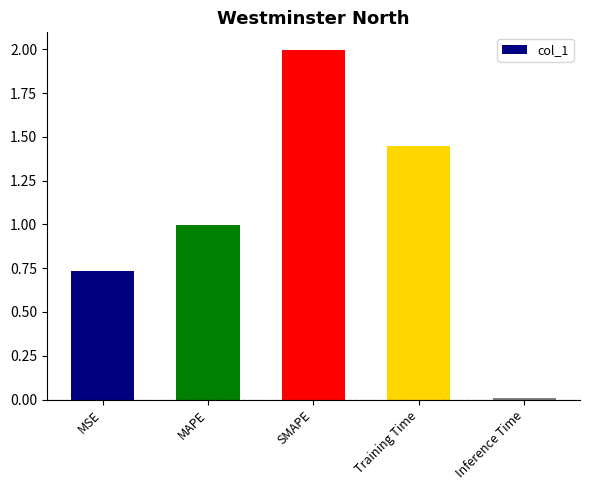

Which category has the highest value across all series?

SMAPE